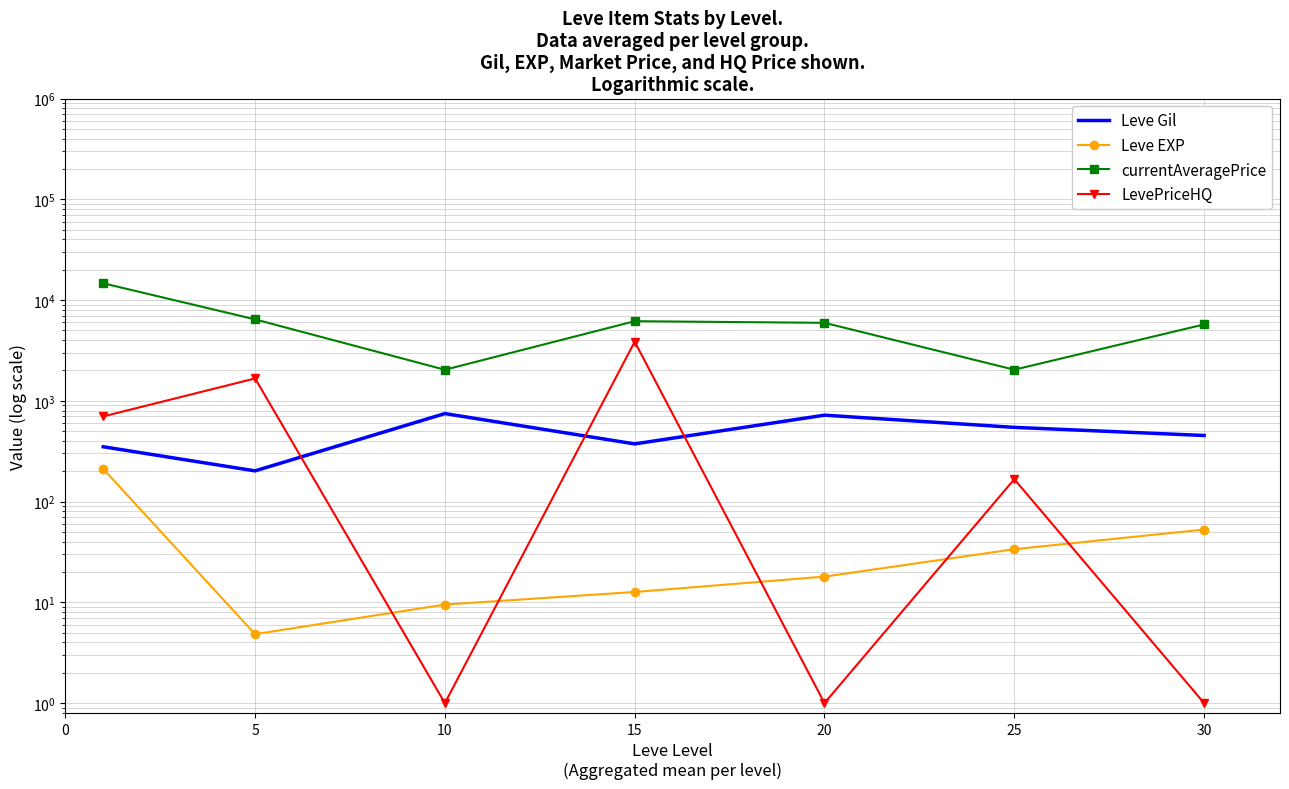

What is the difference between the Leve EXP values at 25 and 20?

15.7